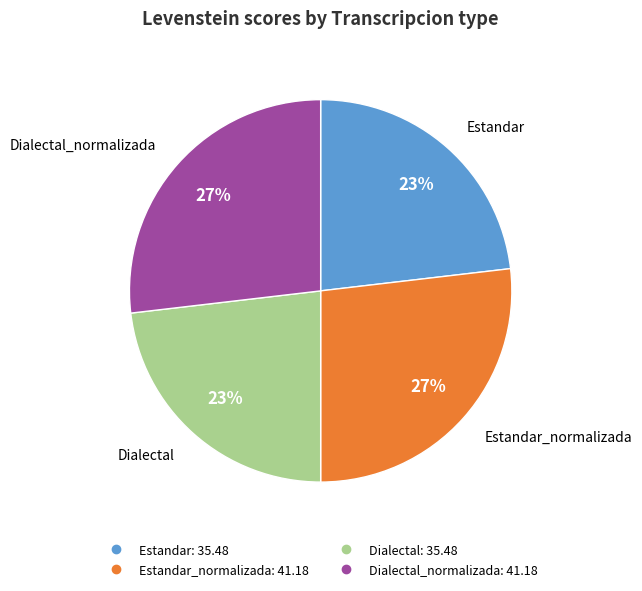

Does any single category account for the majority?

No